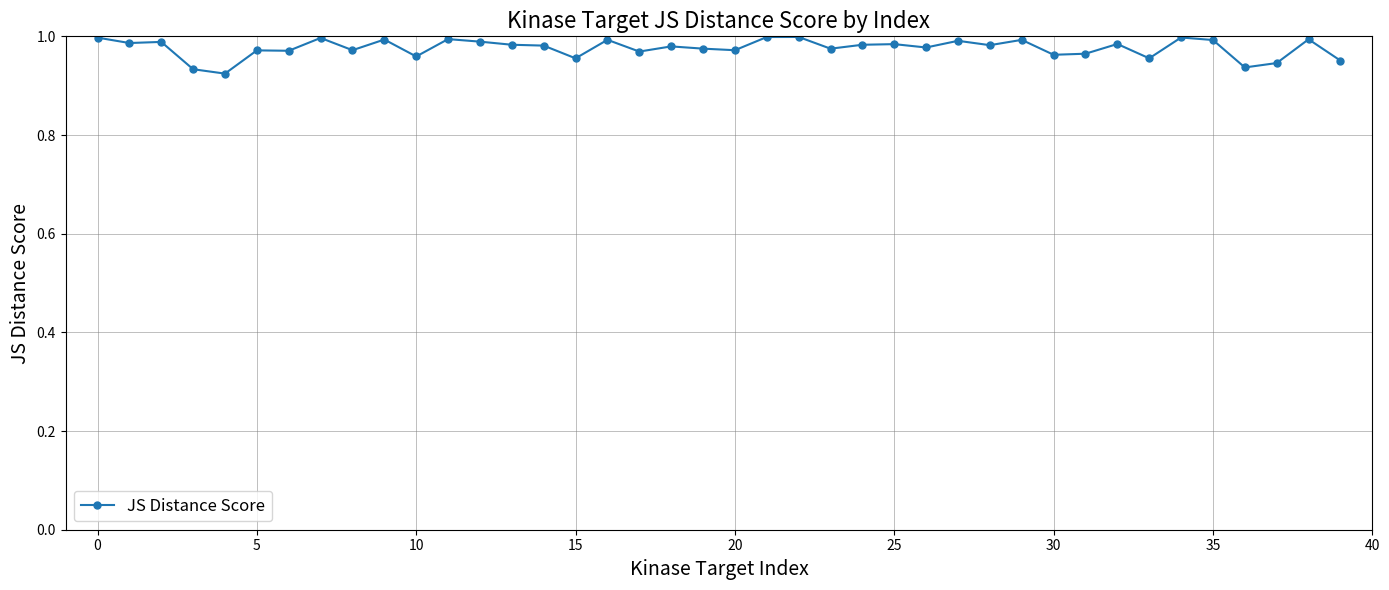

What is the sum of all values?

39.1